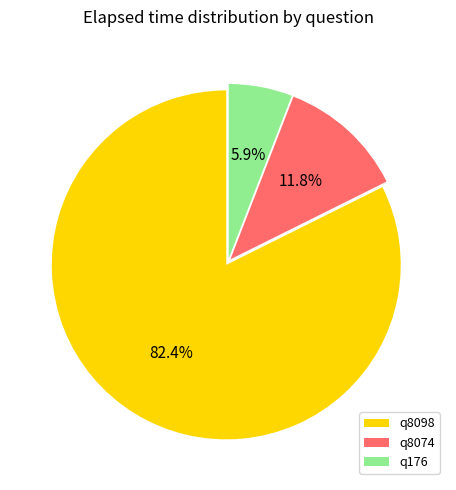

Combined, do q8074 and q8098 account for over 50%?

Yes